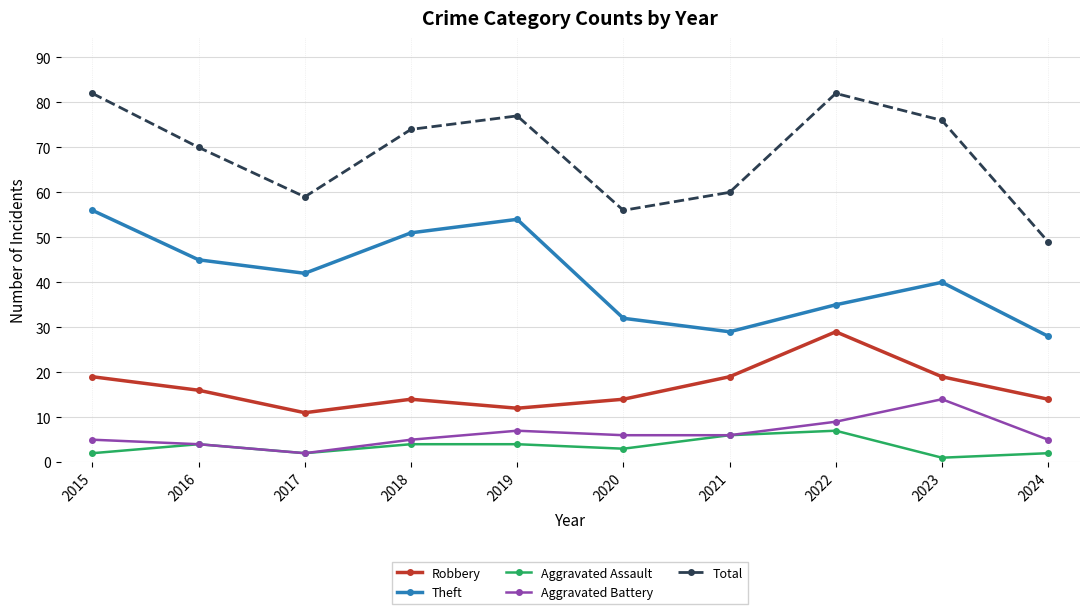

What is the greatest value displayed?

82